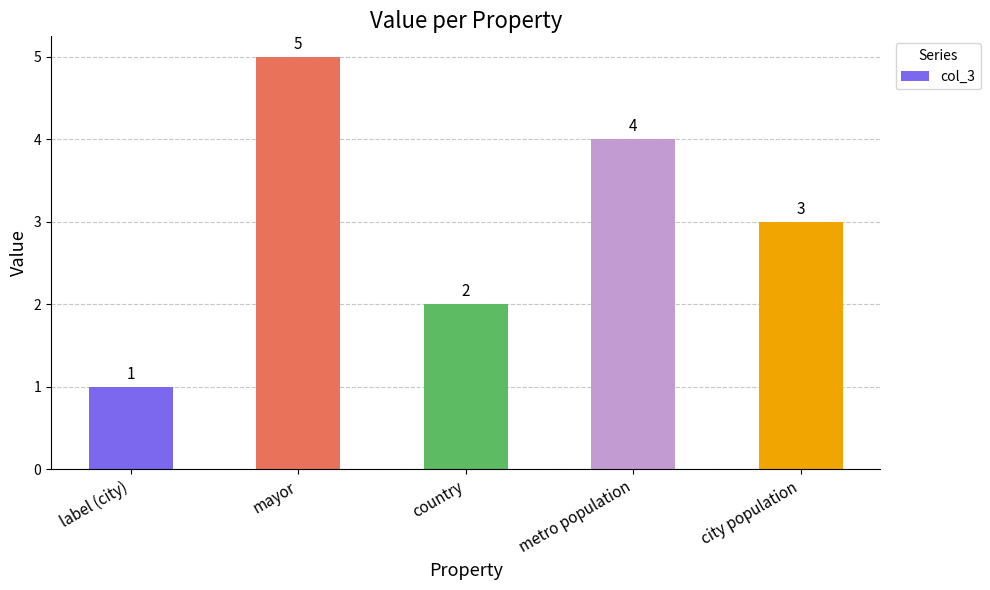

Which label corresponds to the largest value in the chart?

mayor